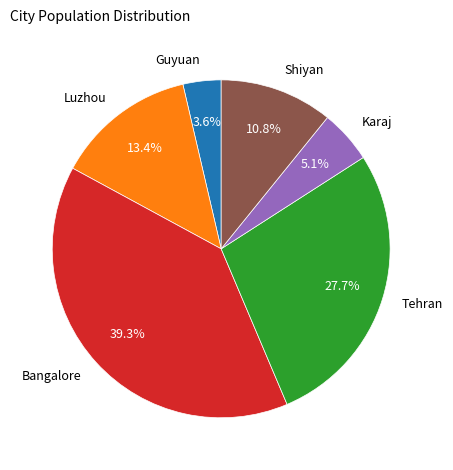

To the nearest percent, what percentage of the pie is Luzhou?

13%